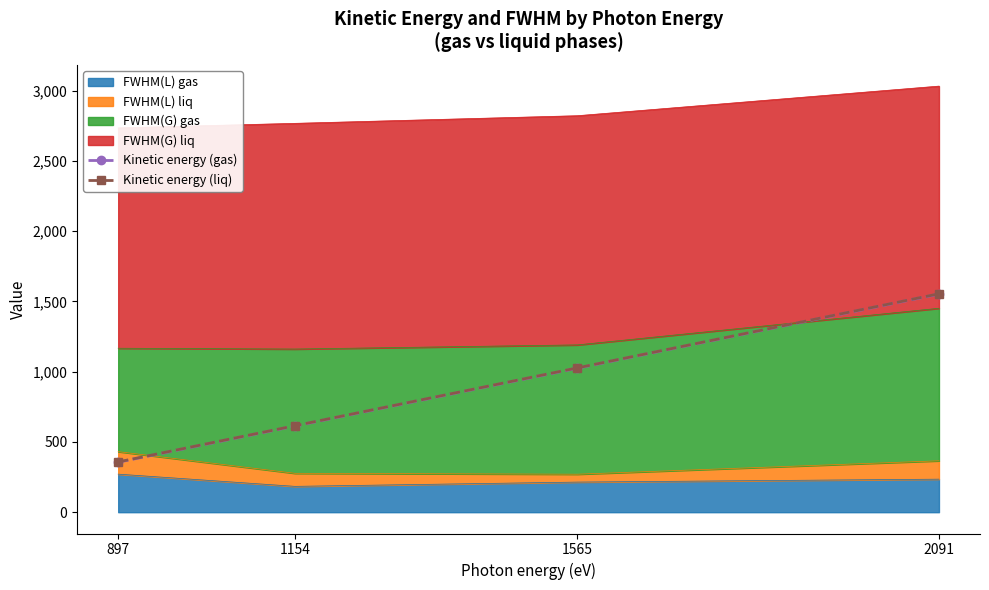

Rank the series at 1154 from highest to lowest value.

Kinetic energy (liq), Kinetic energy (gas)